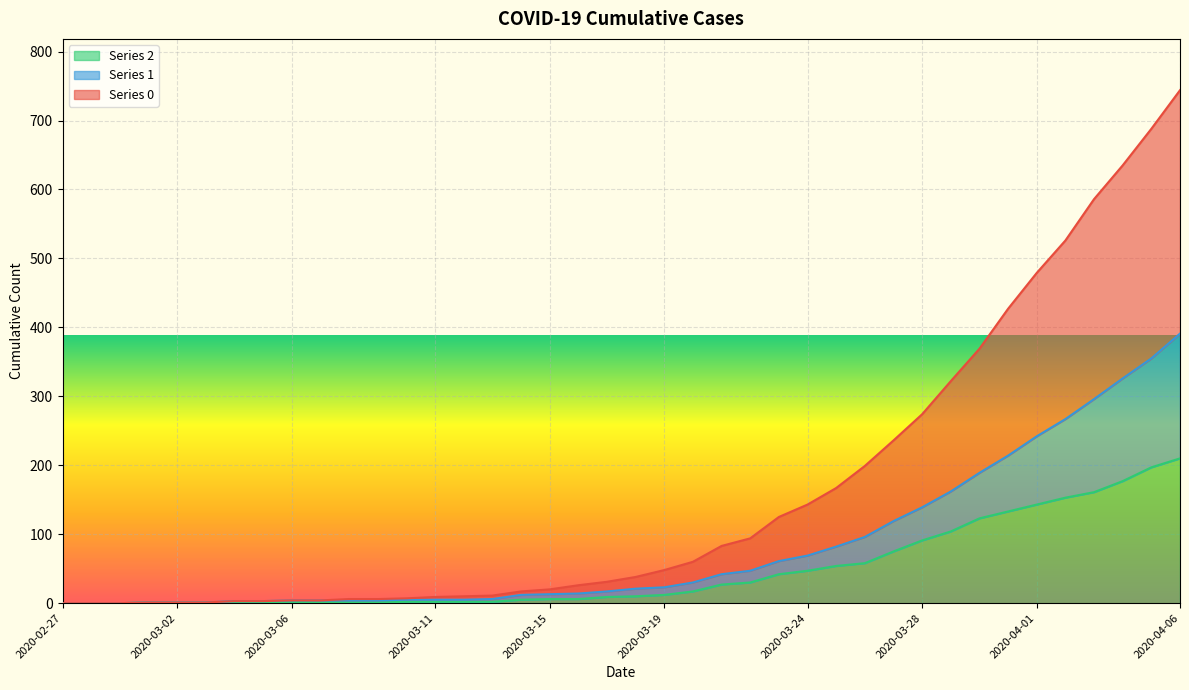

Where is Series 1 nearest to the value 195?

2020-03-30